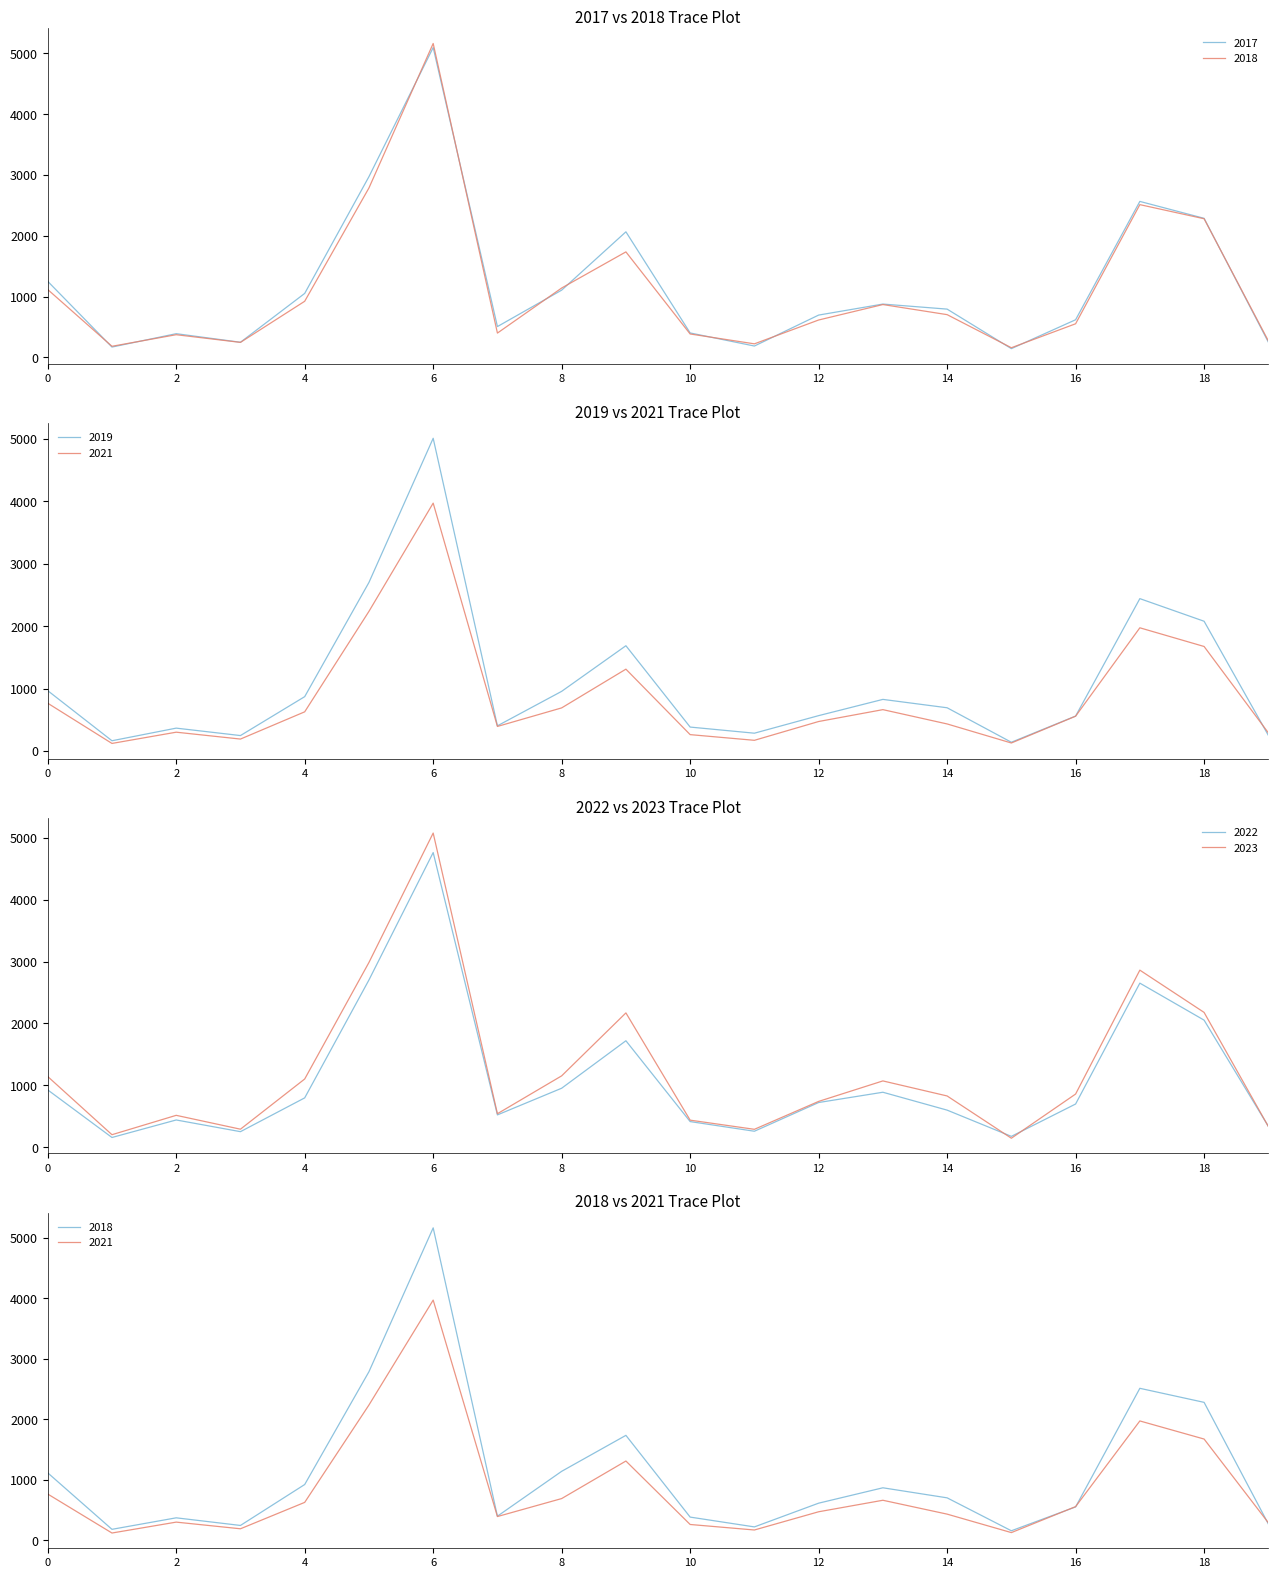

The value of 2022 at 16 is 478. True or false?

False